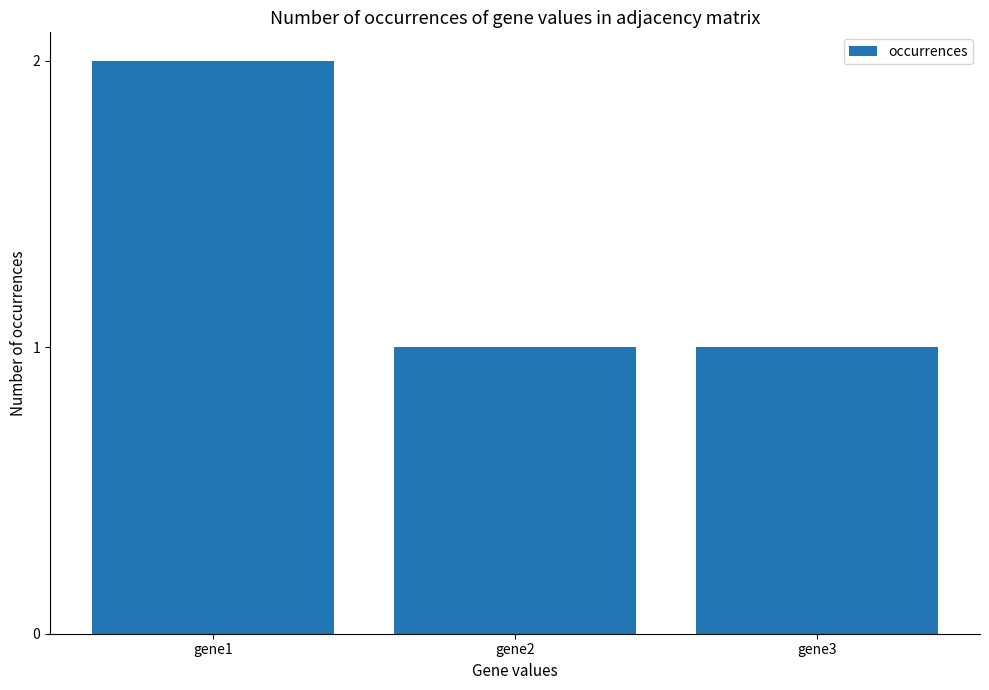

Between gene1 and gene2, which is larger?

gene1